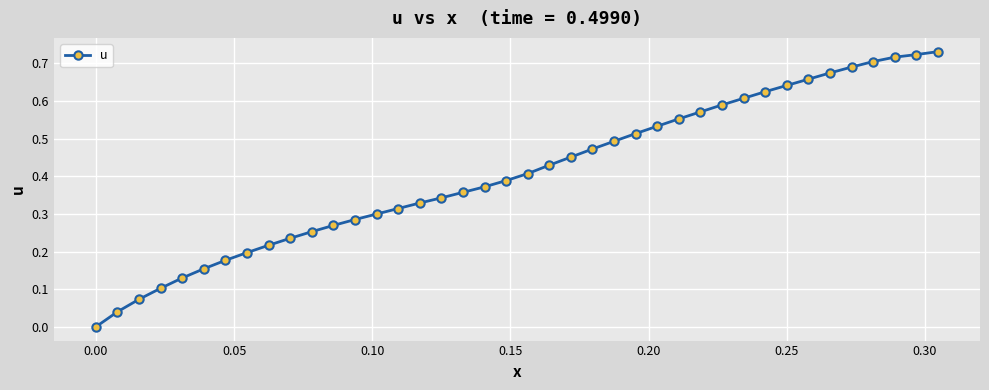

What is the sum of all values?

16.3